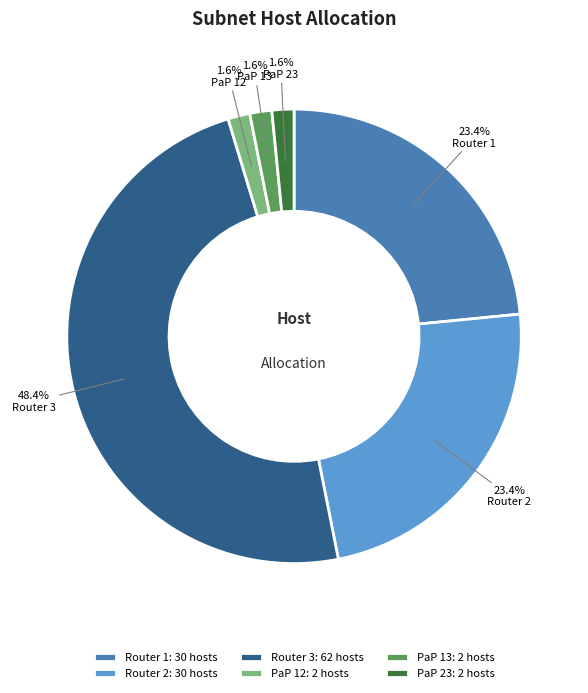

Is it true that PaP 13 is 2% of the pie?

True